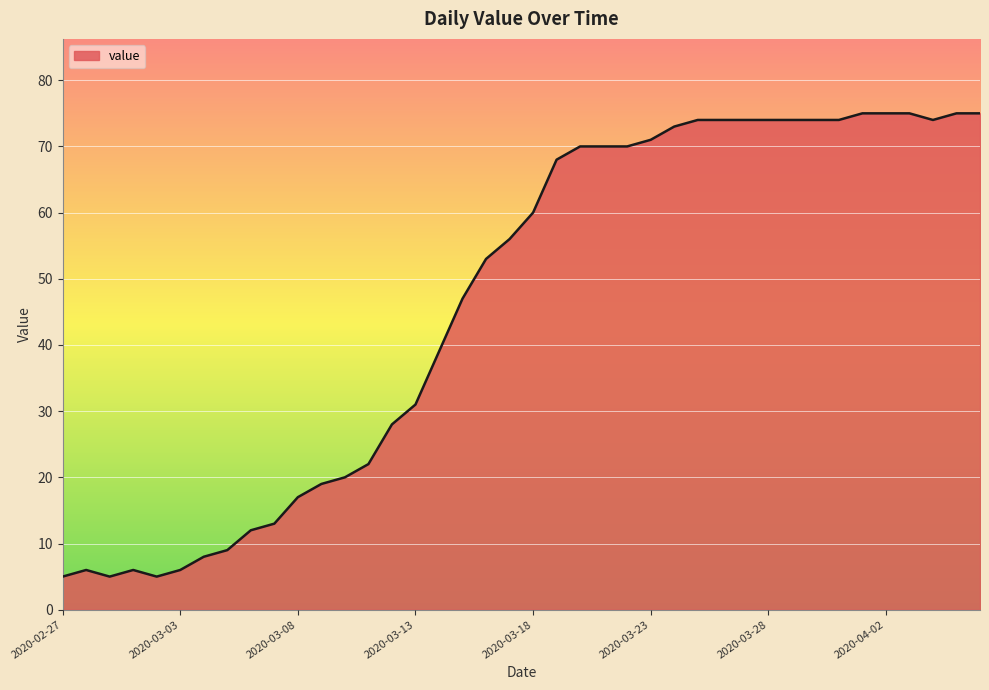

What is the smallest value displayed?

5